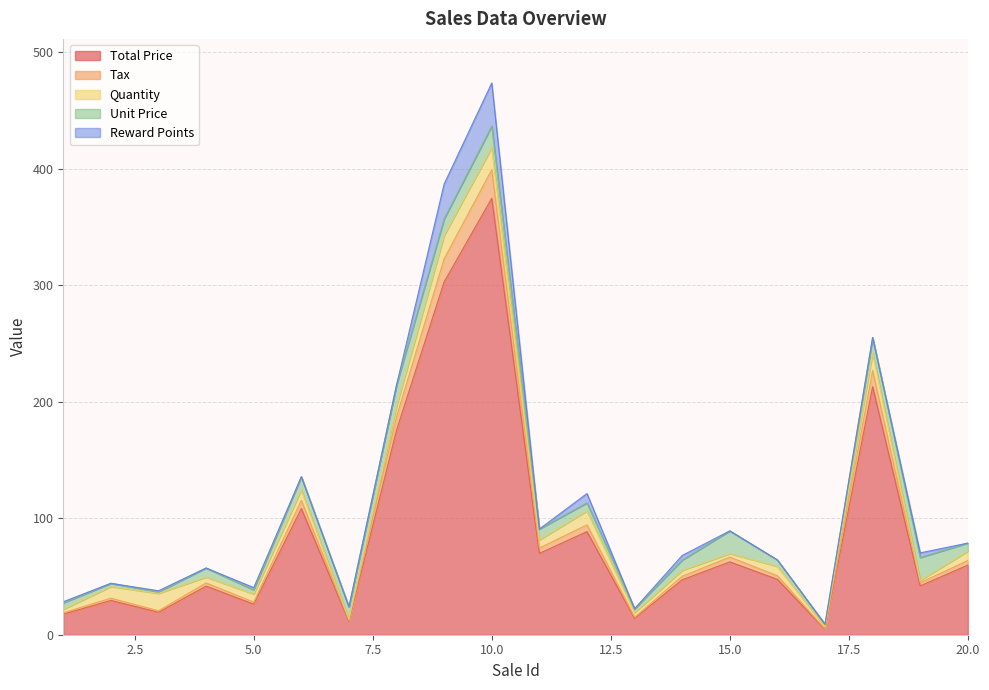

True or false: Quantity has more than 0 interior local peaks.

True